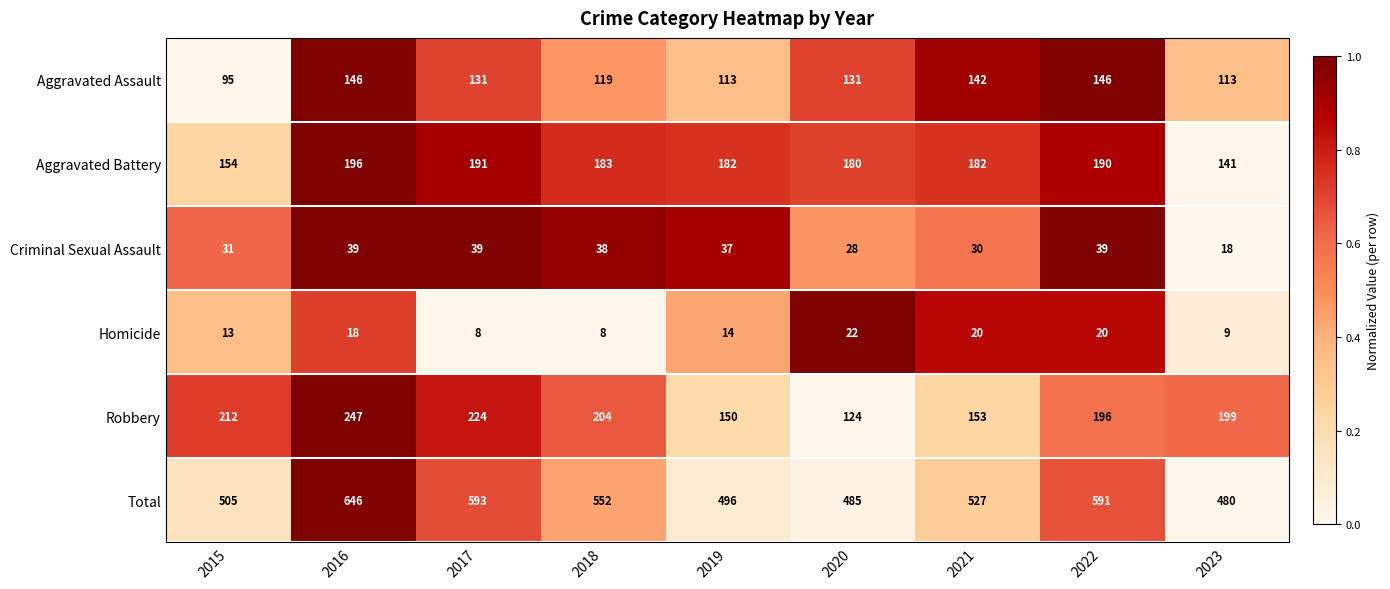

The value of Aggravated Assault at 2017 is 68. True or false?

False